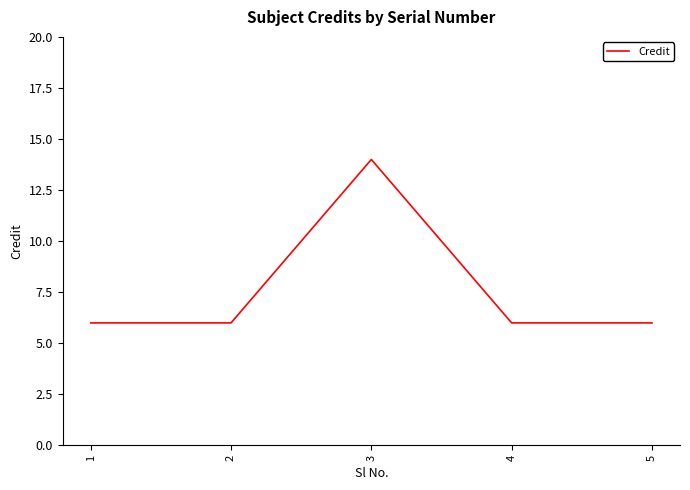

Reading left to right, what are all the values shown in this chart?

6	6	14	6	6